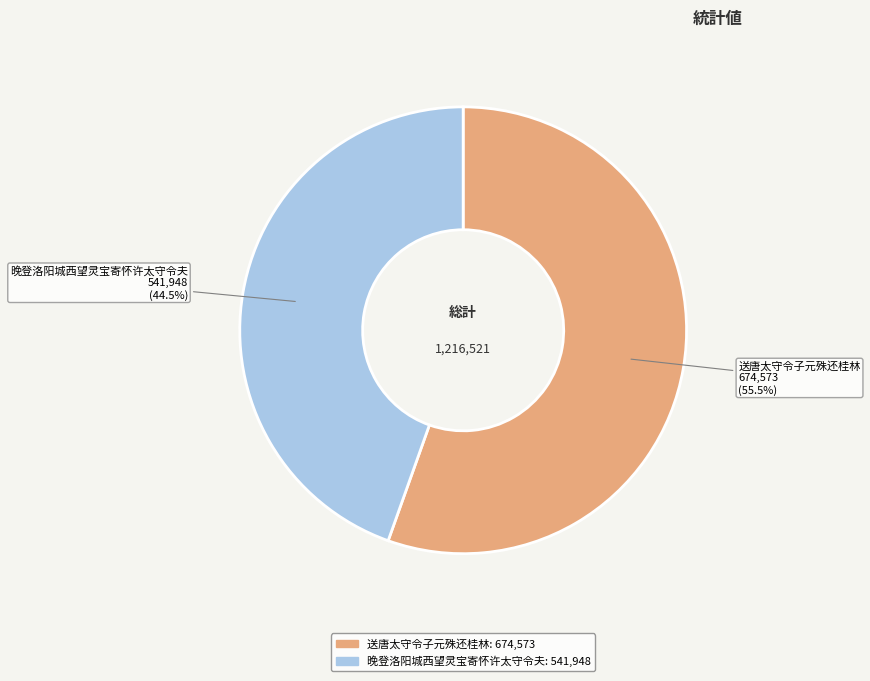

Combined, what portion of the pie is 送唐太守令子元殊还桂林 and 晚登洛阳城西望灵宝寄怀许太守令夫?

100.0%